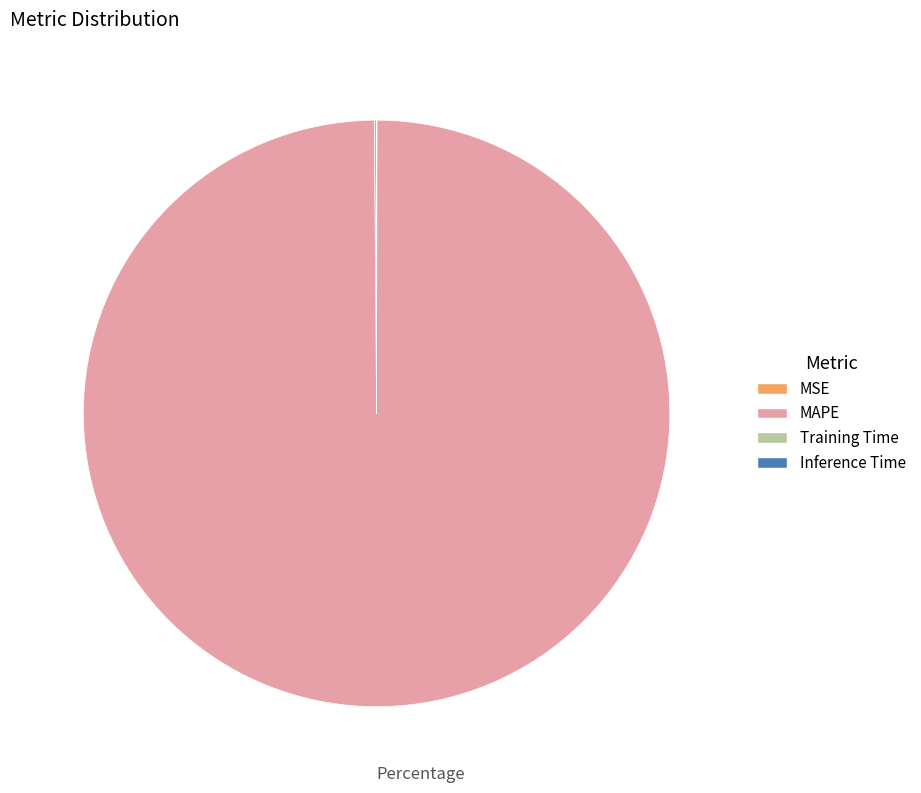

Is there any slice that represents more than half of the pie?

Yes